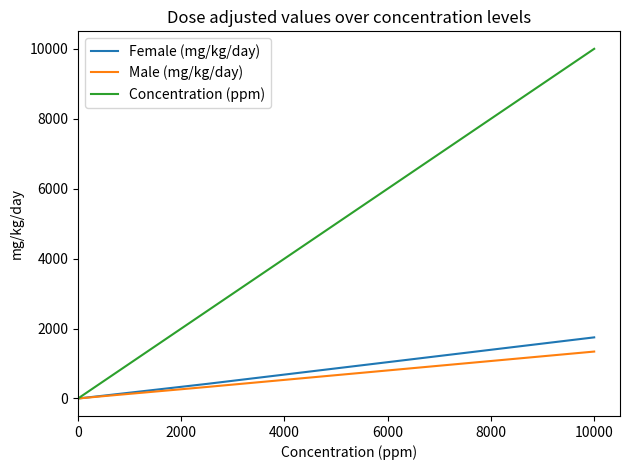

Which series has the largest total across all categories?

Concentration (ppm)